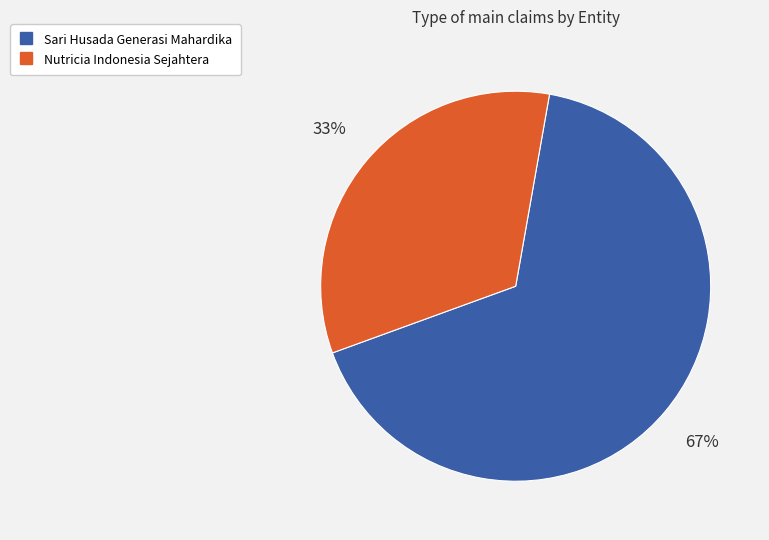

What is the smallest slice in the pie chart?

Nutricia Indonesia Sejahtera